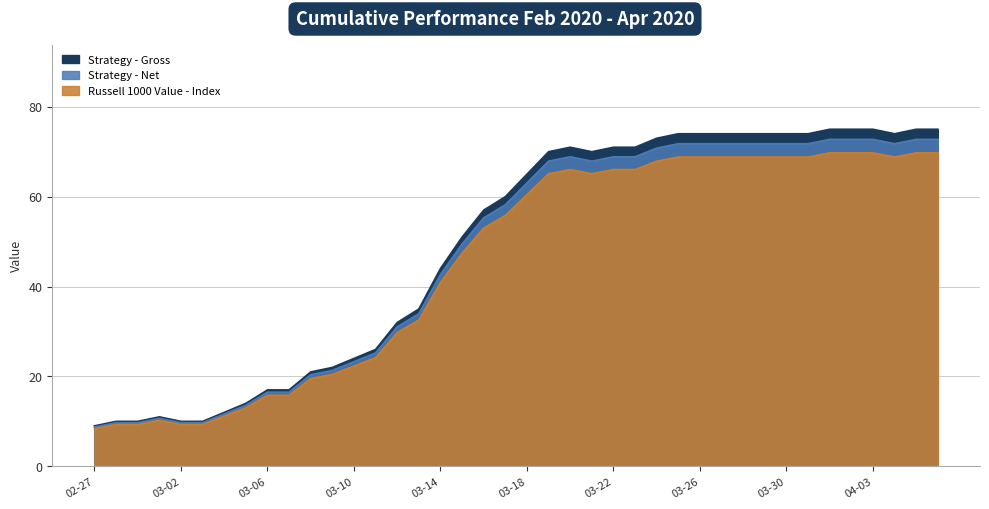

At how many categories does at least one series exceed 27?

26